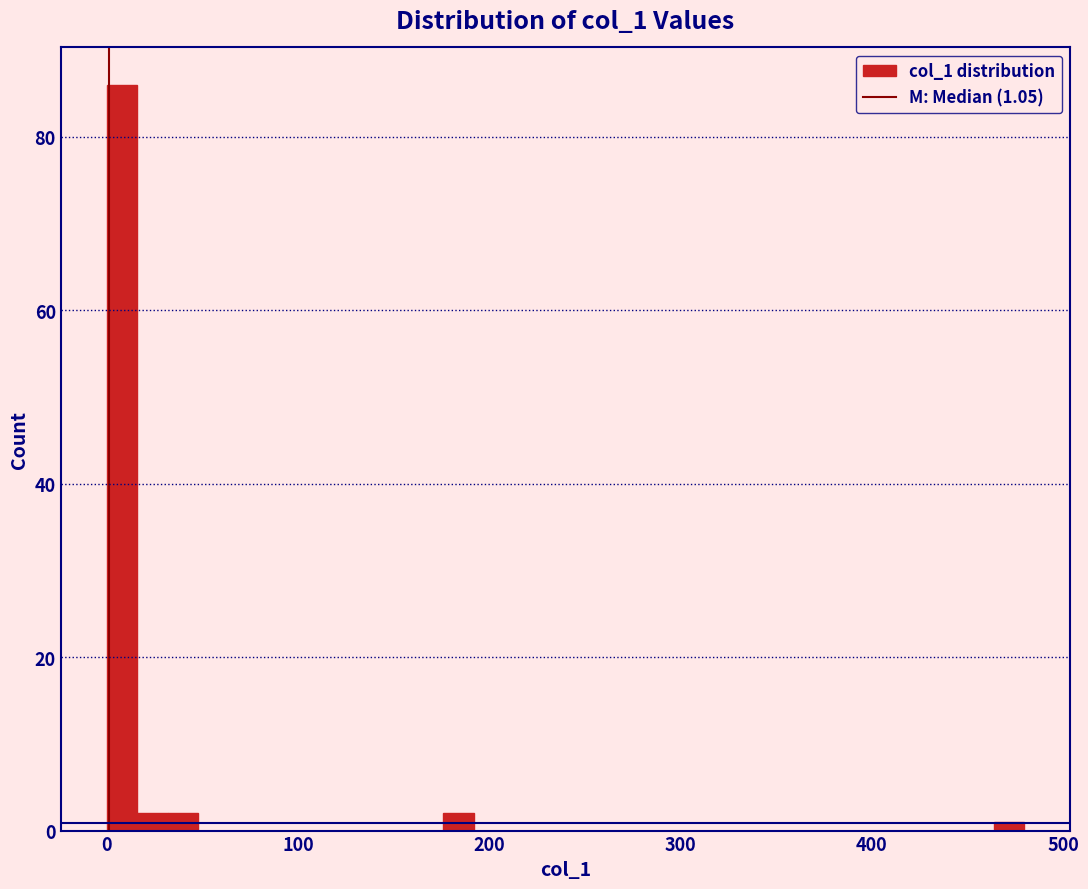

Around what value on the x-axis is the tallest bar? Give the approximate position of its centre, as read against the axis.

10